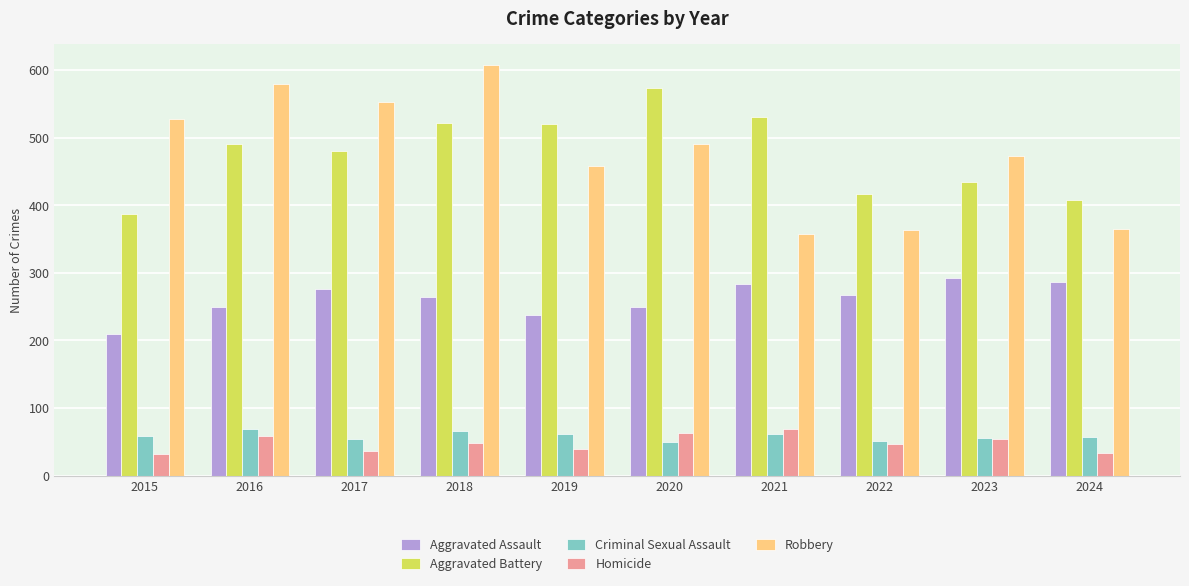

Rank the series at 2024 from lowest to highest value.

Homicide, Criminal Sexual Assault, Aggravated Assault, Robbery, Aggravated Battery